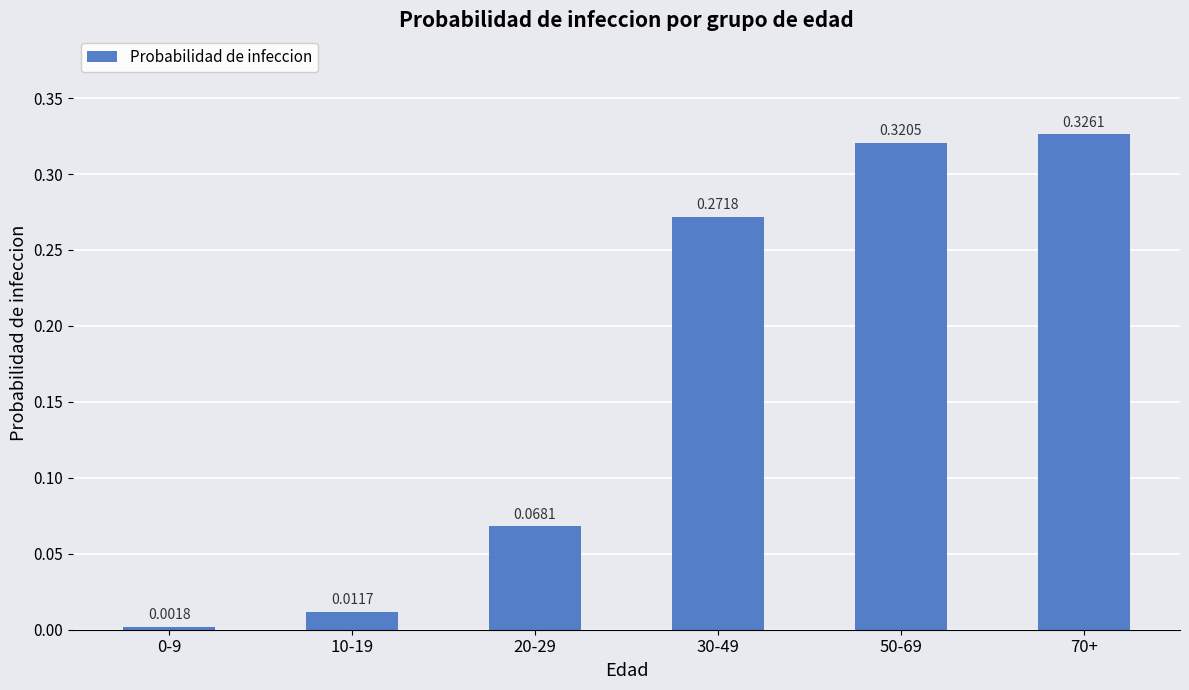

What is the sum of all values?

1.0